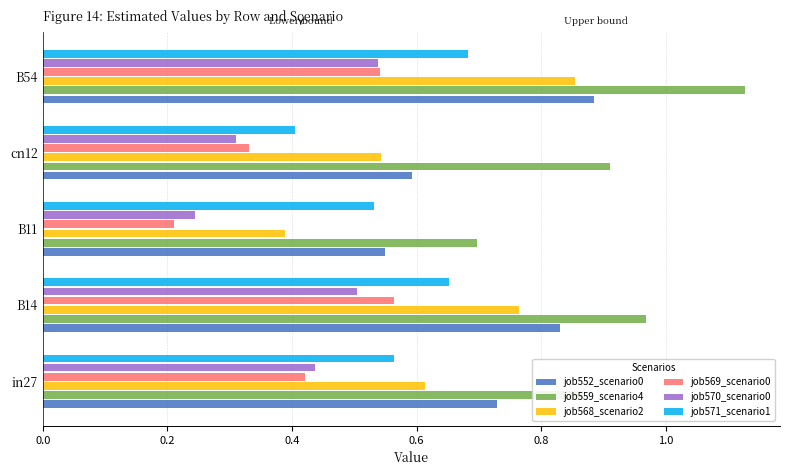

Count the job570_scenario0 values in the range 0 to 1.

5